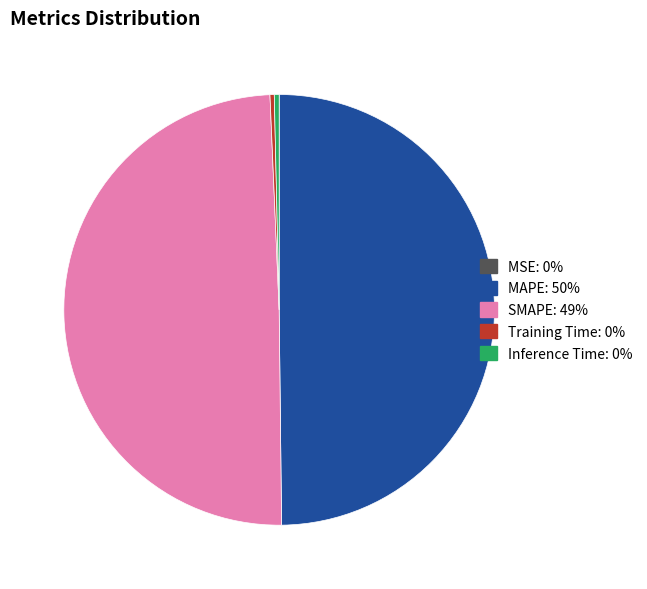

Is SMAPE the majority of the pie?

No